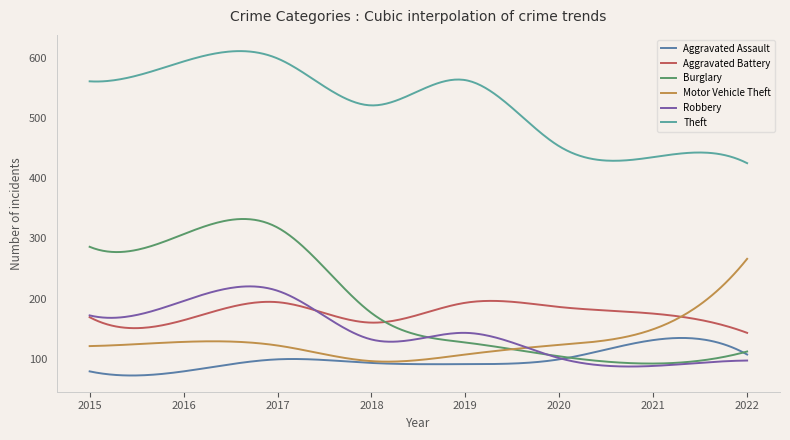

Rank the series by their maximum value, from highest to lowest.

Theft, Burglary, Motor Vehicle Theft, Robbery, Aggravated Battery, Aggravated Assault